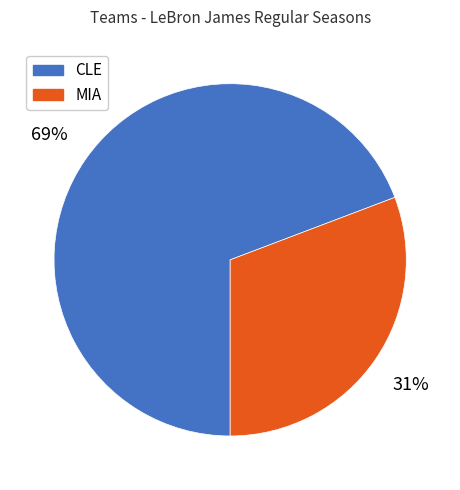

True or false: CLE accounts for 80% of the total.

False